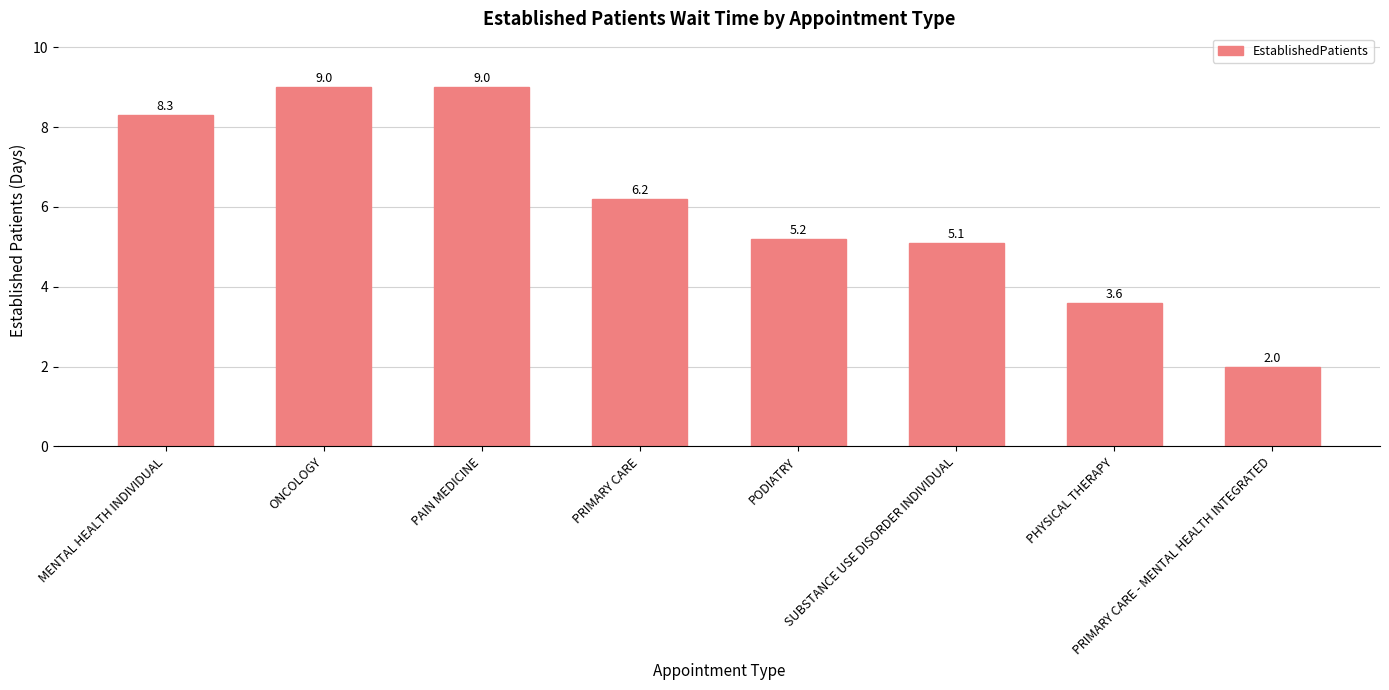

What is the label of the 2nd bar from the left?

ONCOLOGY